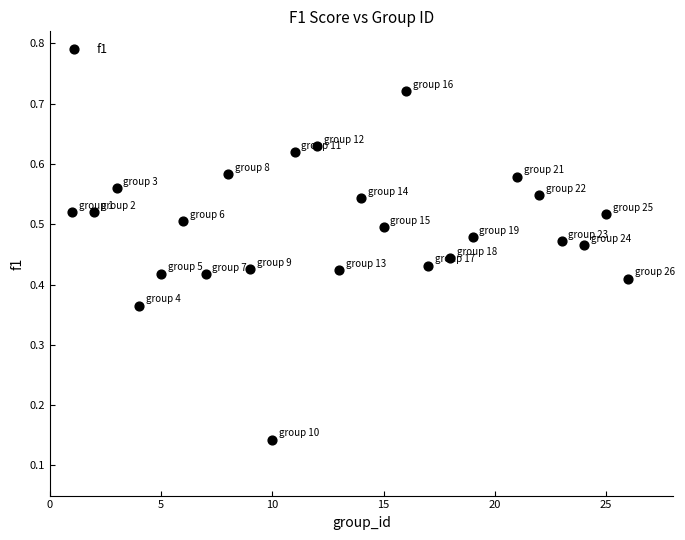

What is the range of X values (max minus min)?

25.0